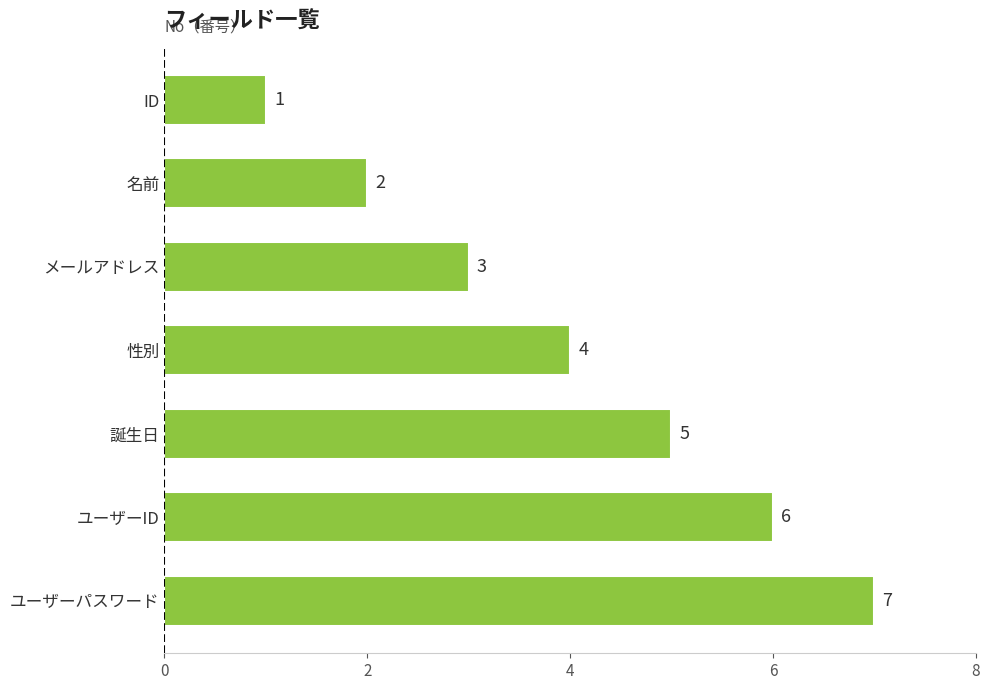

Count the number of data series in this chart.

1